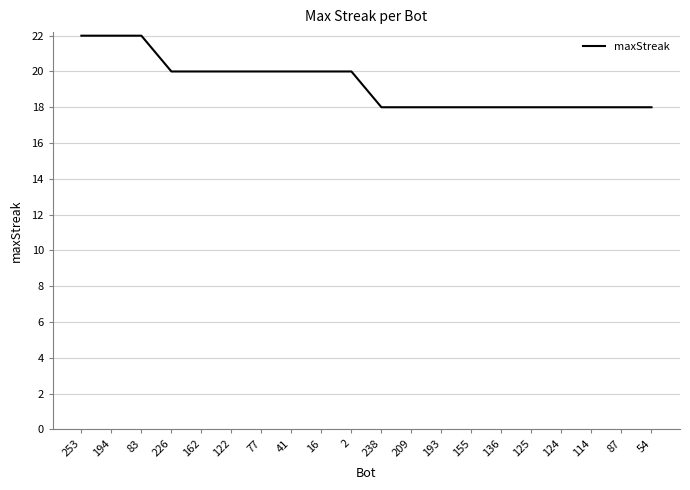

The chart shows a value of 18 at 125. True or false?

True